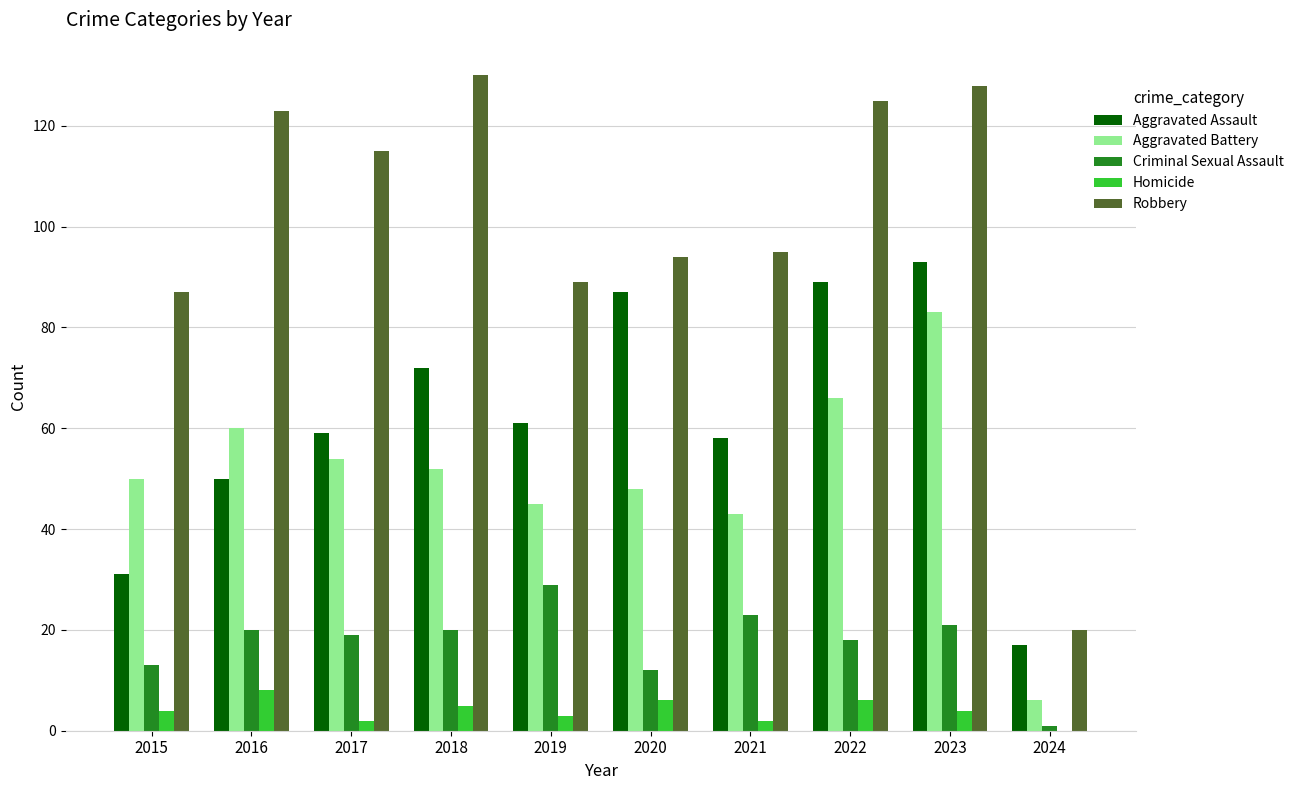

True or false: Robbery has a value of 95 at 2021.

True